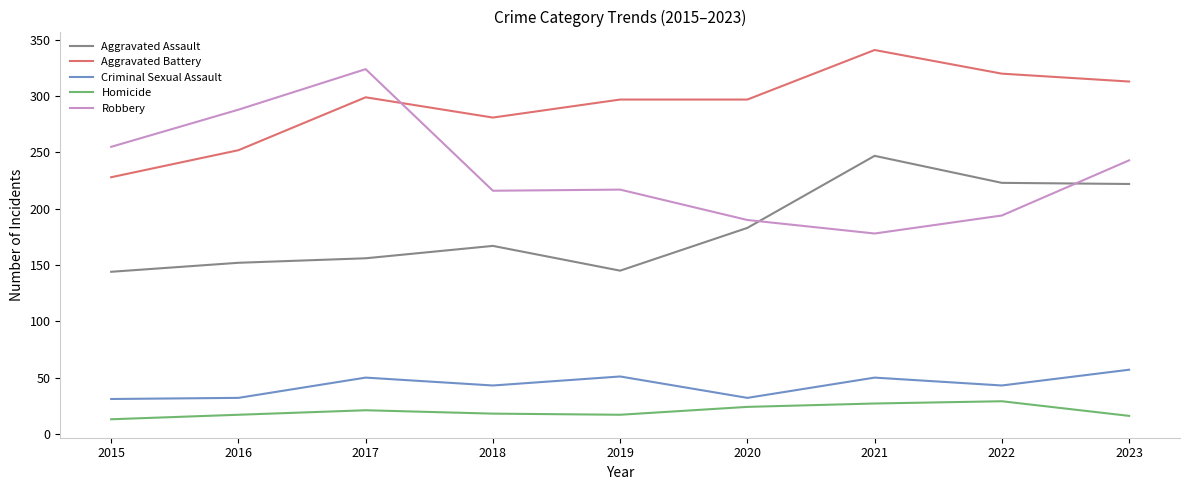

List the series in order of their peak value, highest first.

Aggravated Battery, Robbery, Aggravated Assault, Criminal Sexual Assault, Homicide